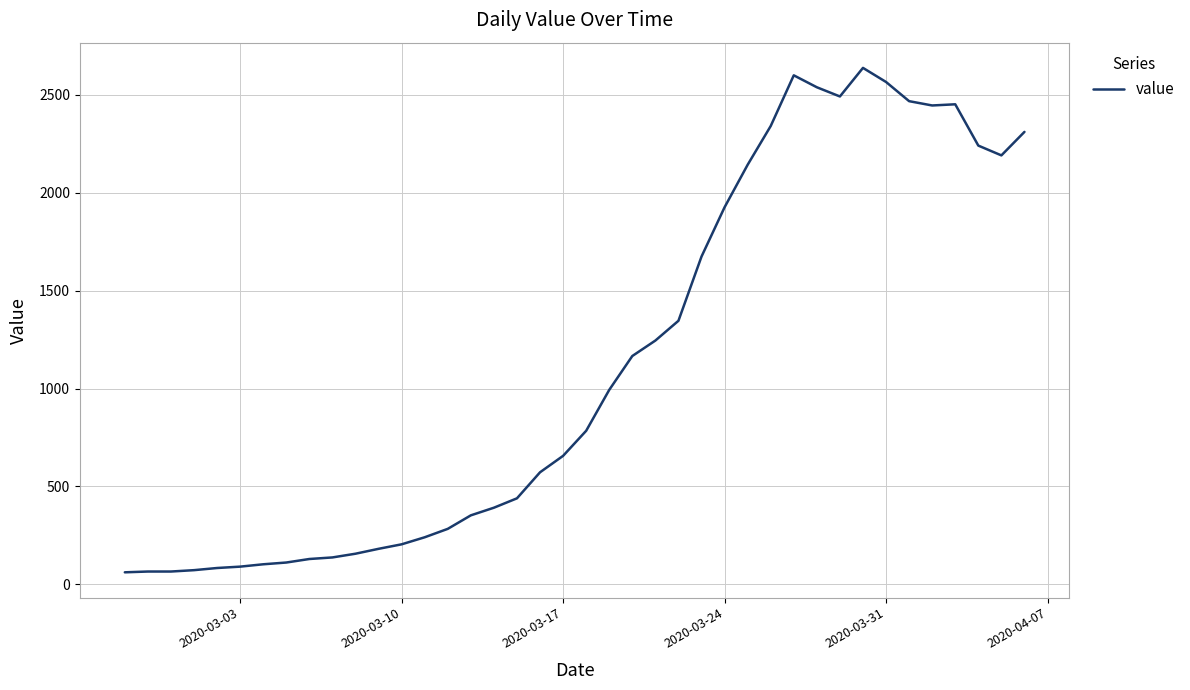

What is the smallest value displayed?

61